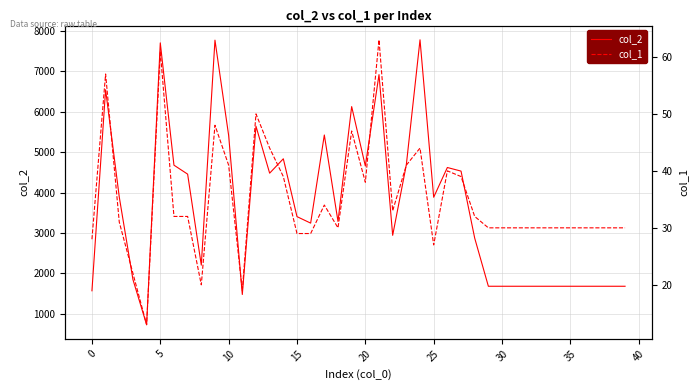

What is the label of the 23rd point from the left?

22